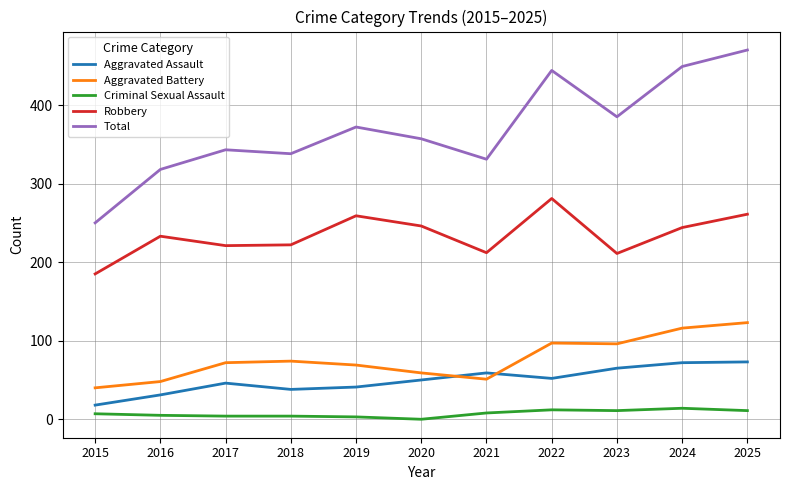

What is the sum of all Total values?

4057